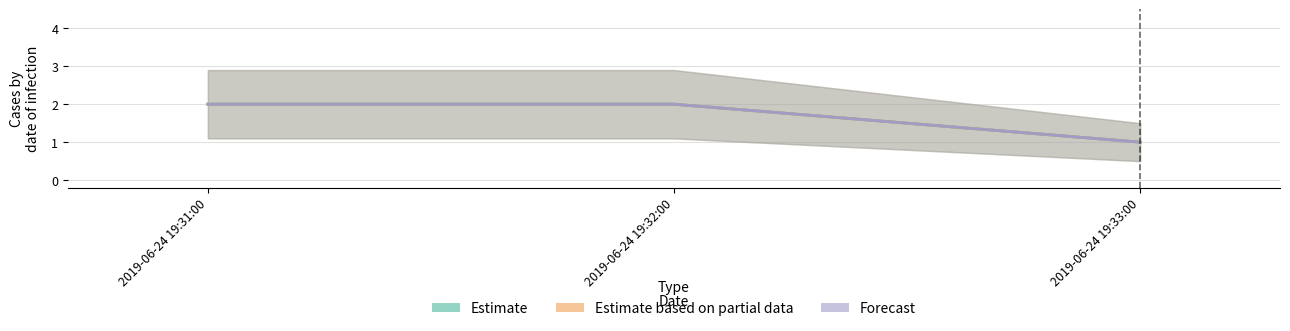

How many lines are shown in the chart?

3